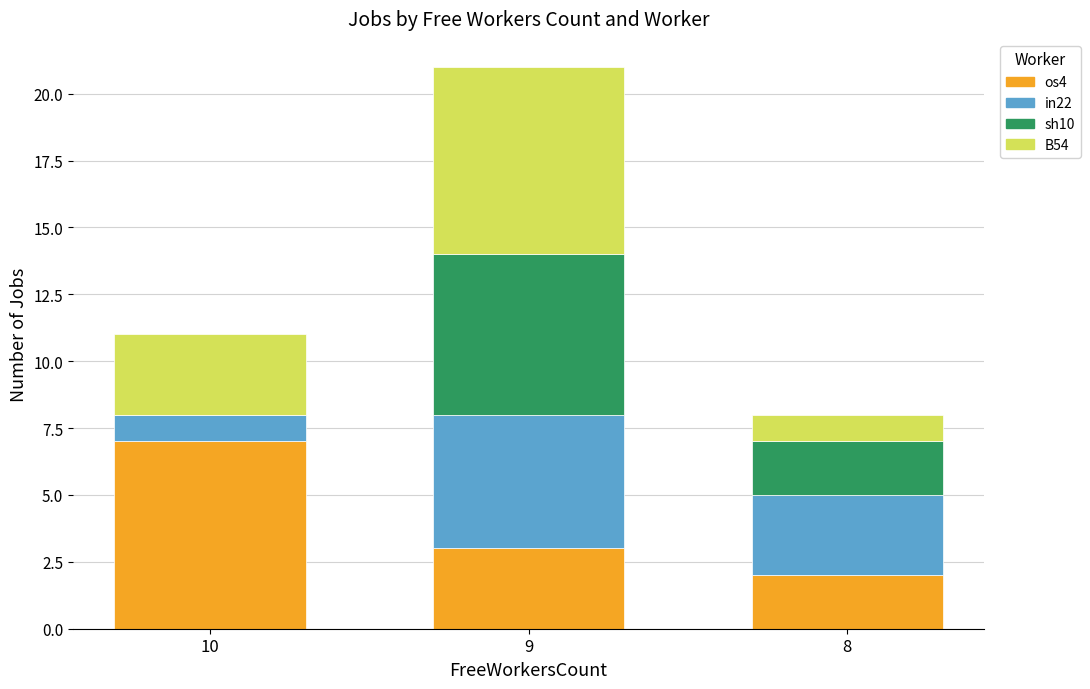

Reading right to left, what are the values for os4?

8=2	9=3	10=7